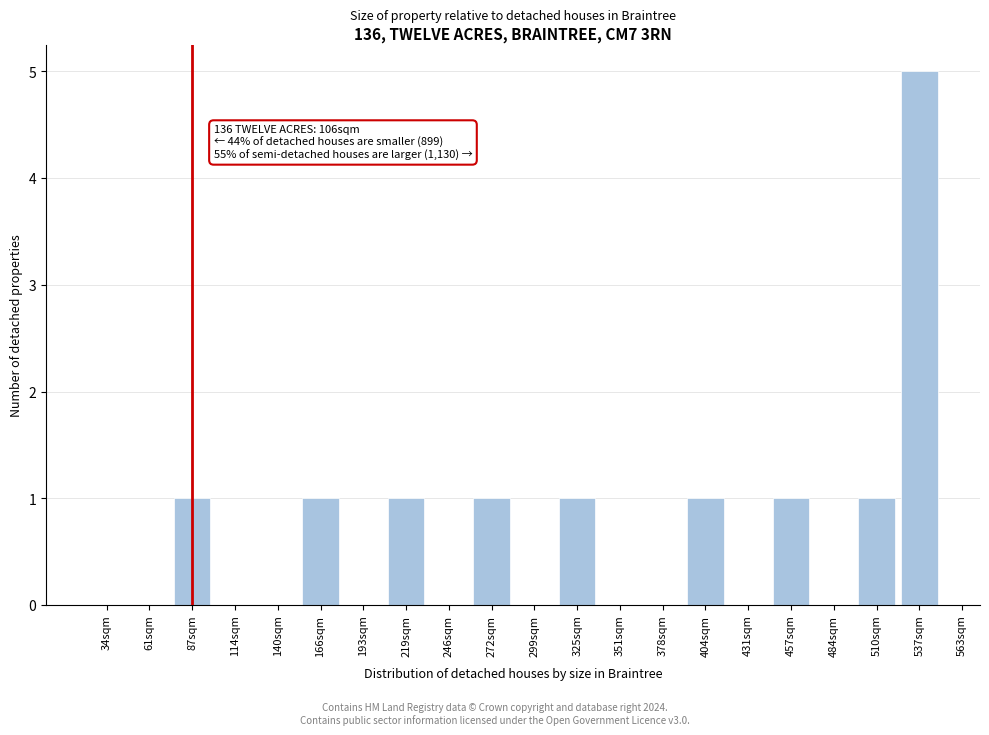

Reading left to right, what are all the values shown in this chart?

34sqm=0	61sqm=0	87sqm=1	114sqm=0	140sqm=0	166sqm=1	193sqm=0	219sqm=1	246sqm=0	272sqm=1	299sqm=0	325sqm=1	351sqm=0	378sqm=0	404sqm=1	431sqm=0	457sqm=1	484sqm=0	510sqm=1	537sqm=5